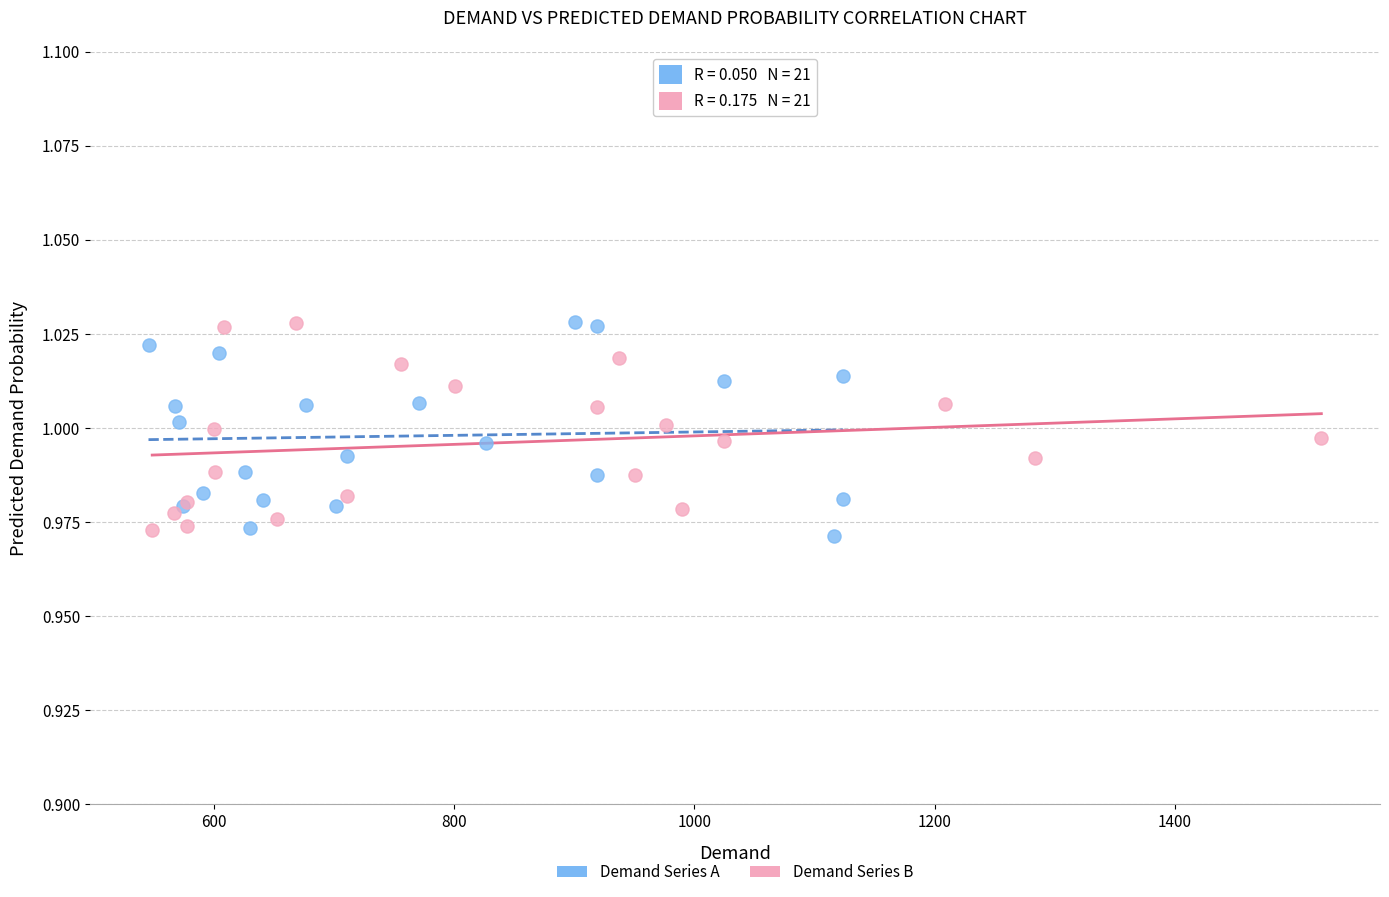

What are all the series names shown in the legend?

Demand Series A, Demand Series B